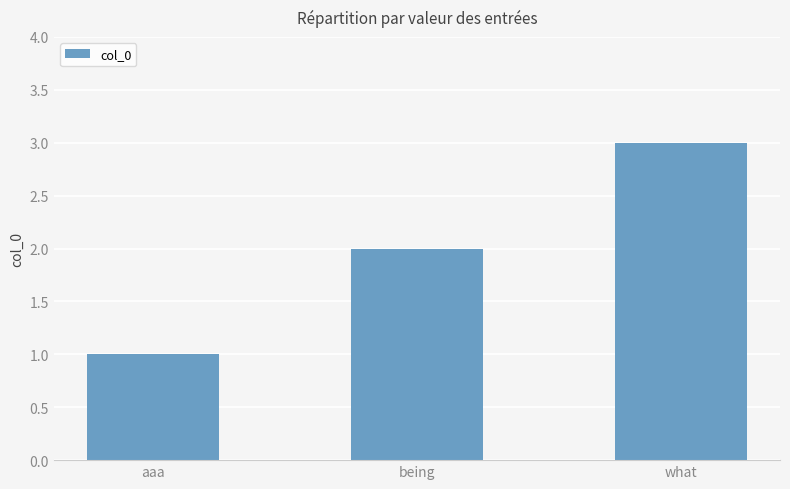

Which category has the lowest value across all series?

aaa